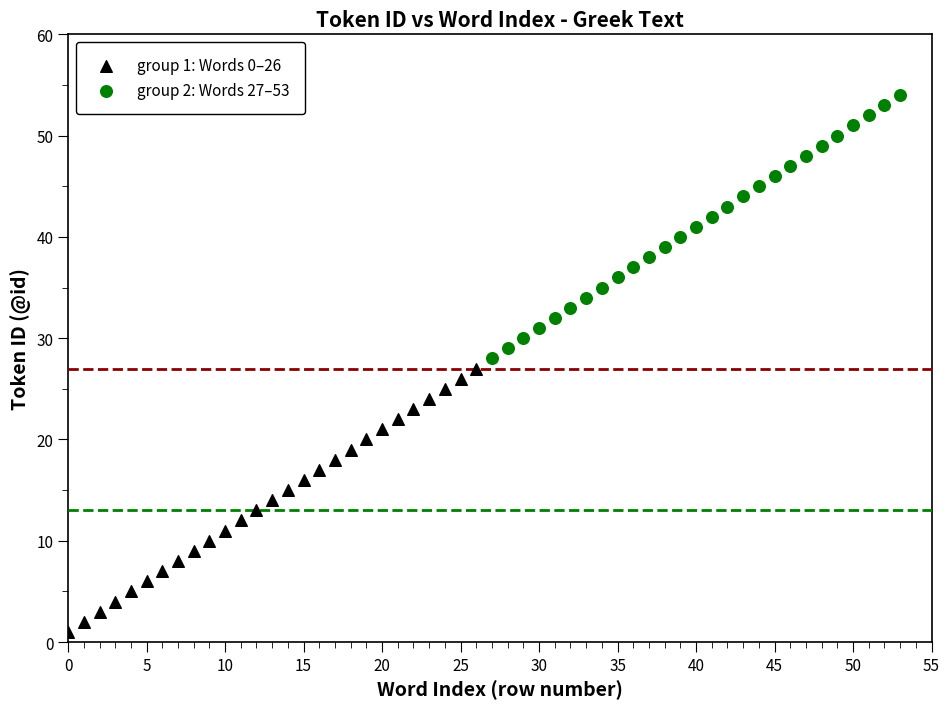

Which series reaches the minimum Y coordinate?

group 1: Words 0–26